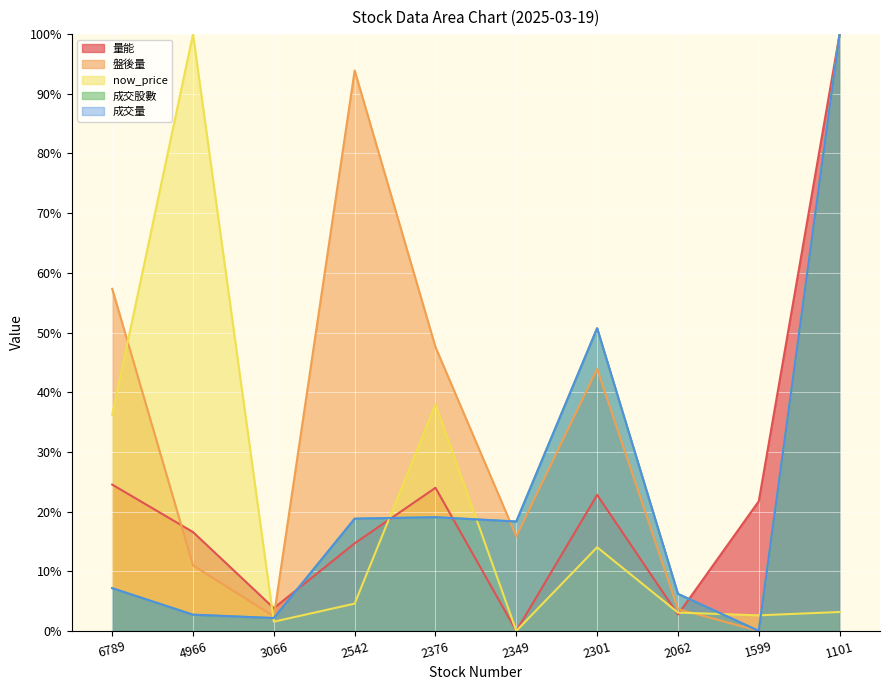

Which label corresponds to the smallest value in the chart?

1599